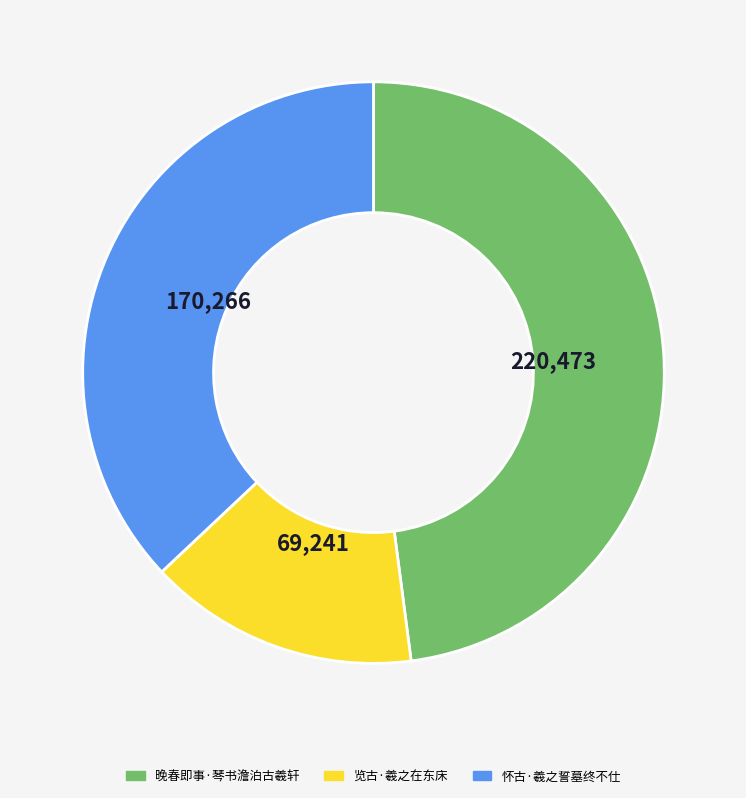

Which slice is the largest?

晚春即事·琴书澹泊古羲轩